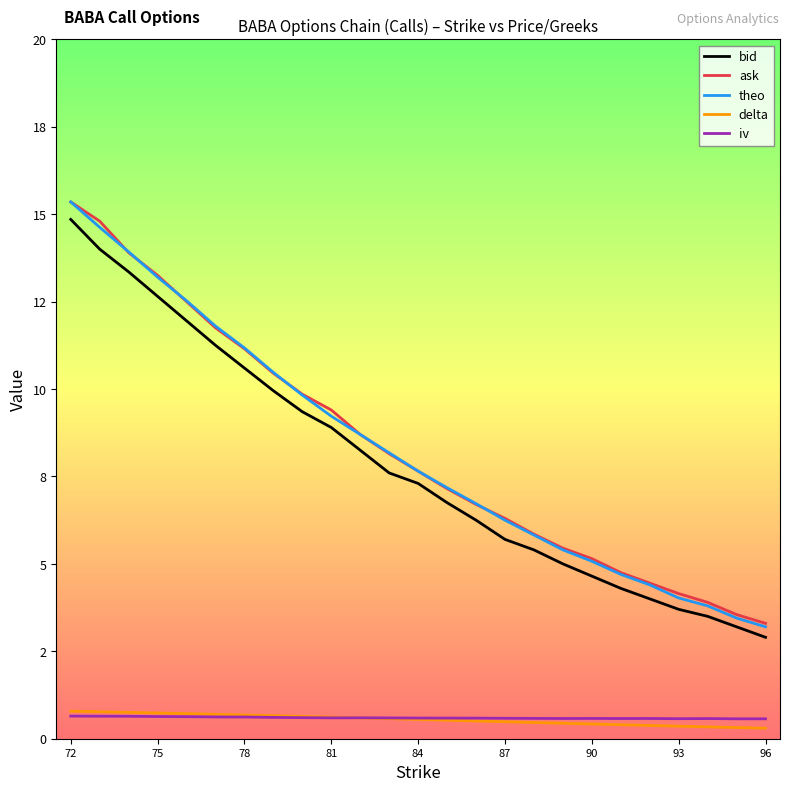

What are all the series names shown in the legend?

bid, ask, theo, delta, iv